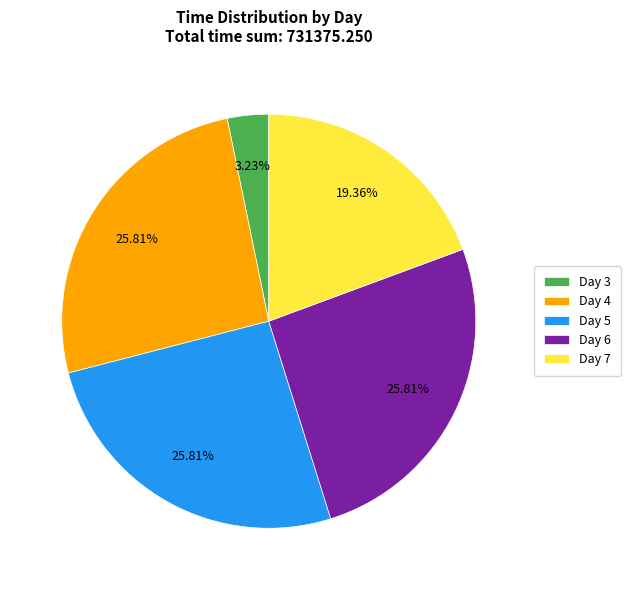

How many segments does this pie chart have?

5